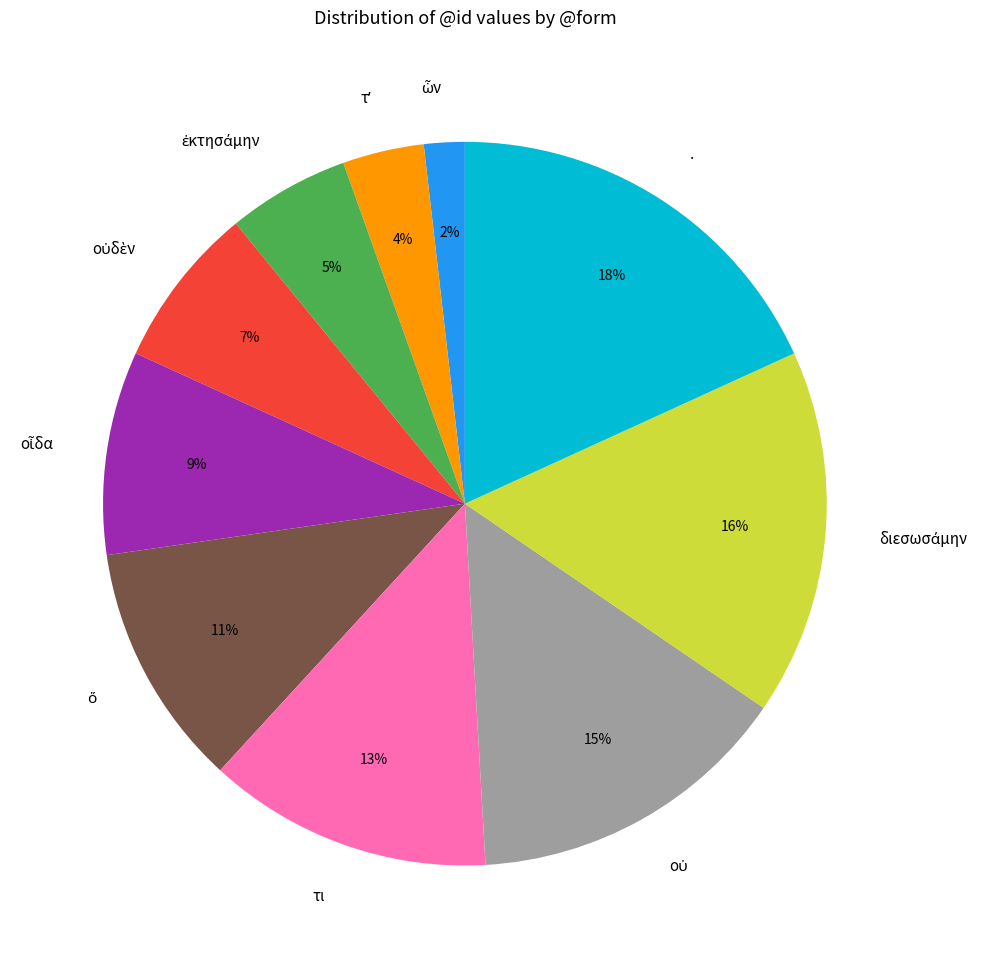

Count the number of slices in the pie.

10